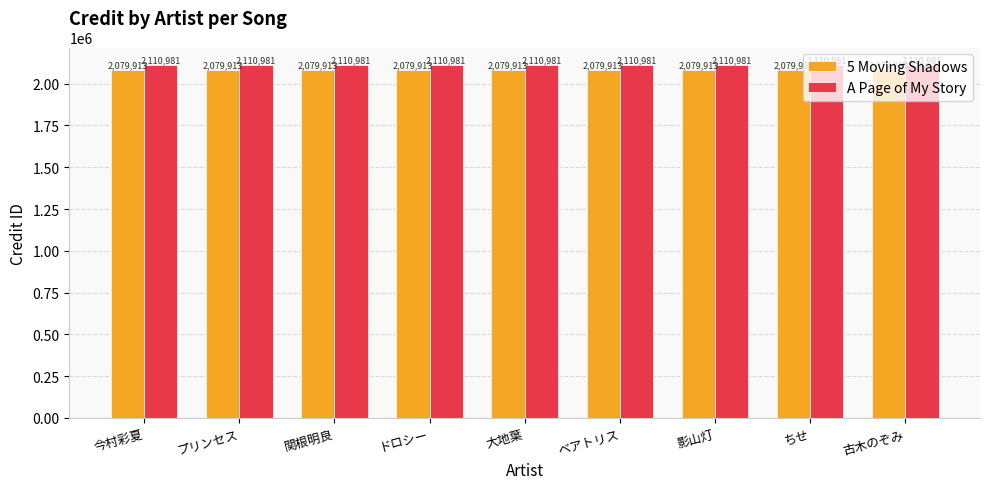

What is the lowest value of the A Page of My Story series?

2110981